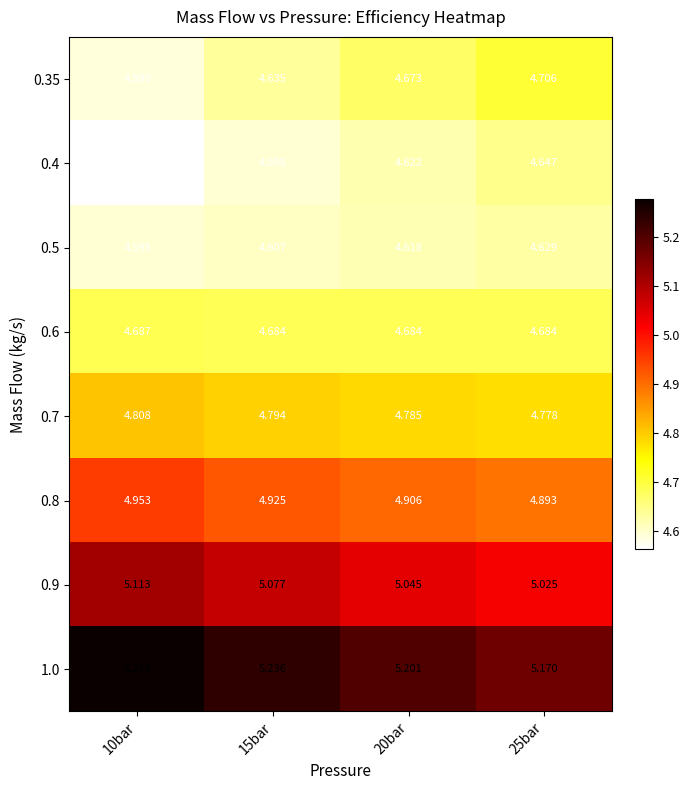

Which series changed the most between 10bar and 15bar?

0.35